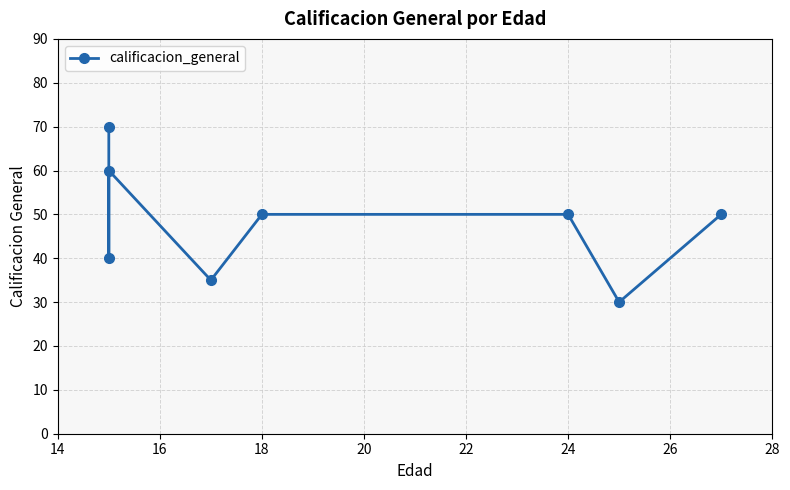

What is the average value?

48